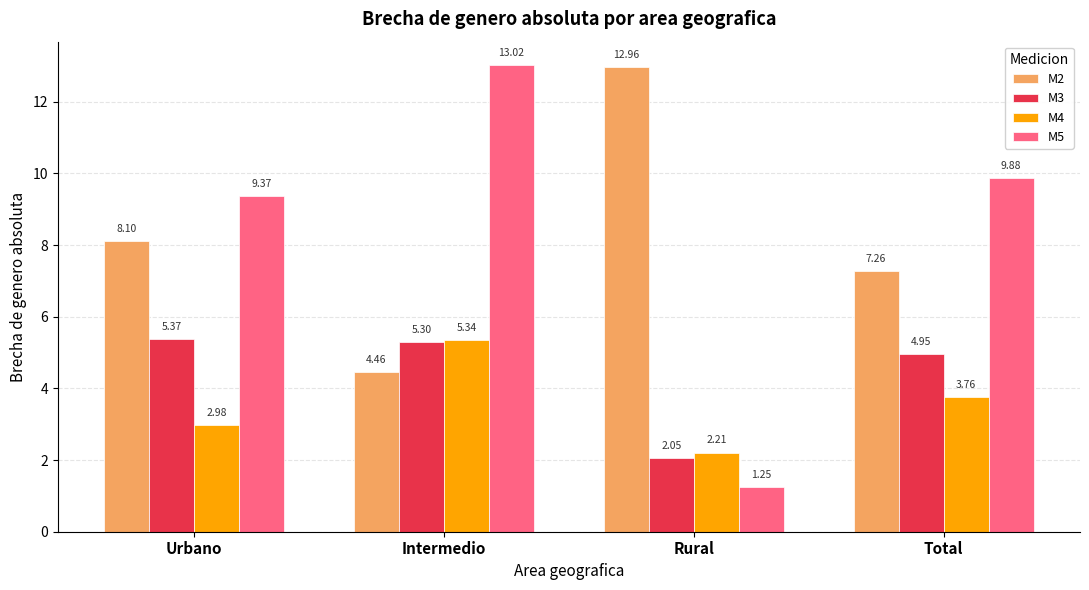

What is the difference between the maximum and minimum values in the M2 series?

8.5